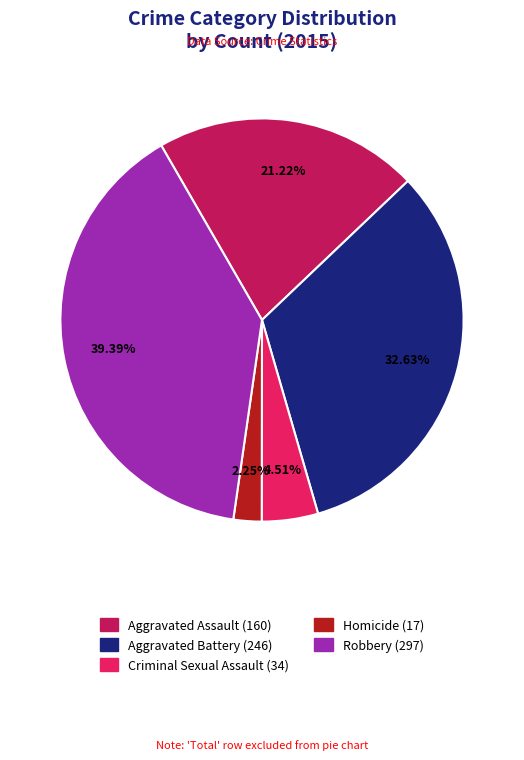

Which category has the smallest portion of the pie?

Homicide